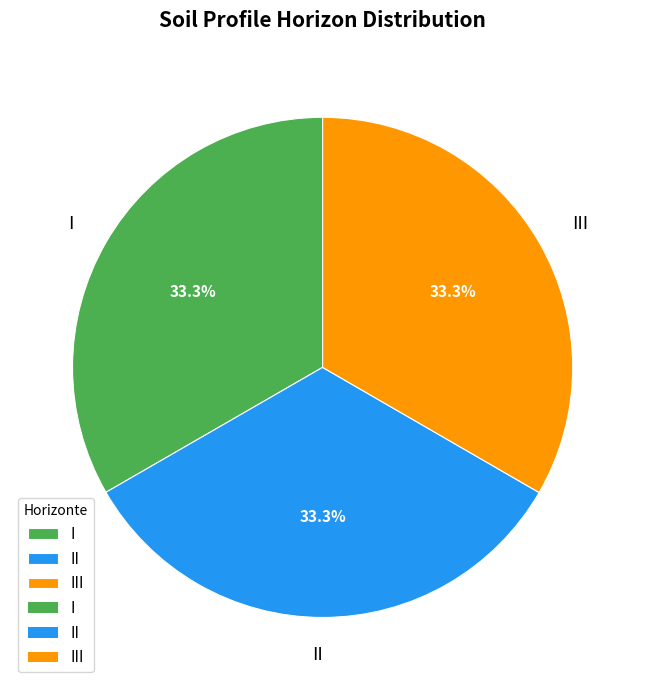

How many segments does this pie chart have?

3